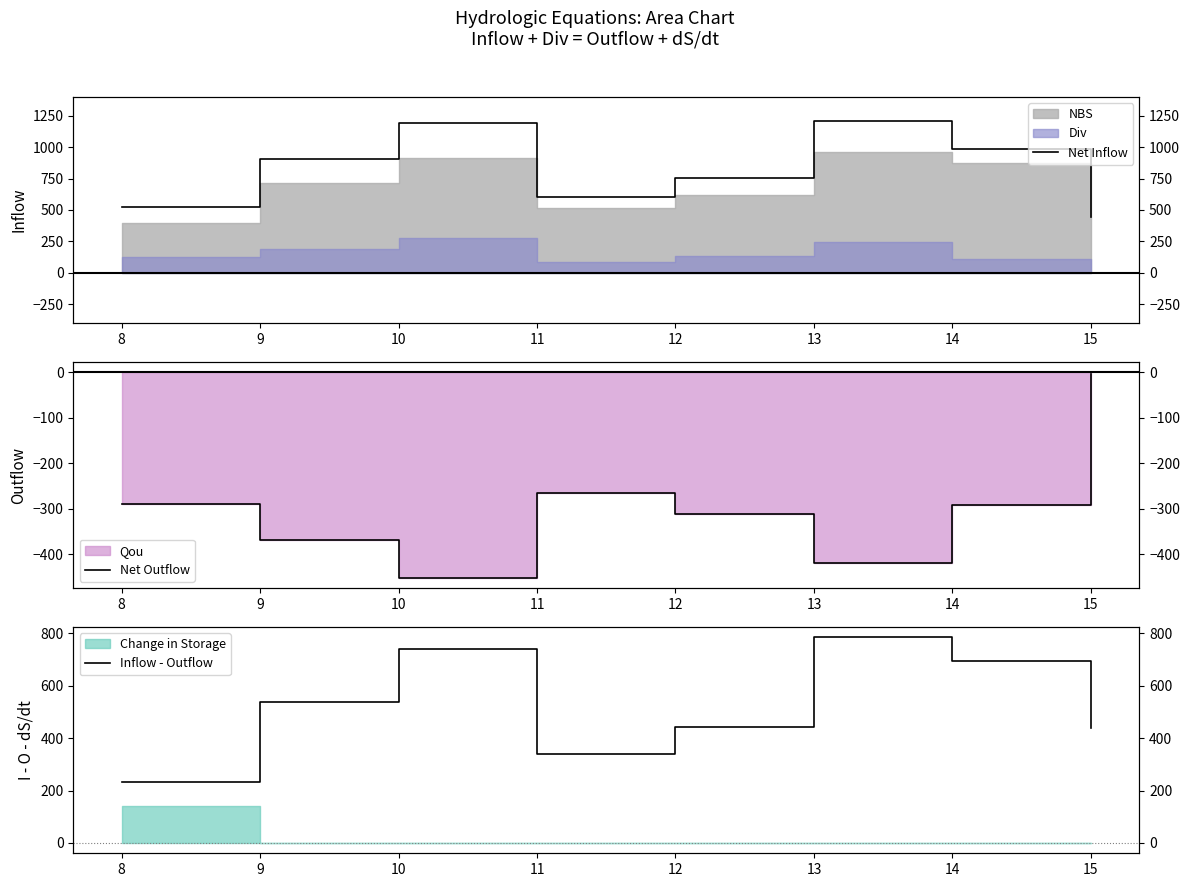

True or false: Net Inflow has more than 2 points higher than both neighbors.

False